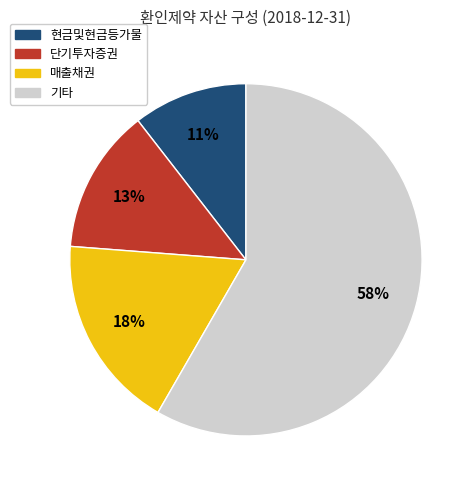

Is there any slice that represents more than half of the pie?

Yes